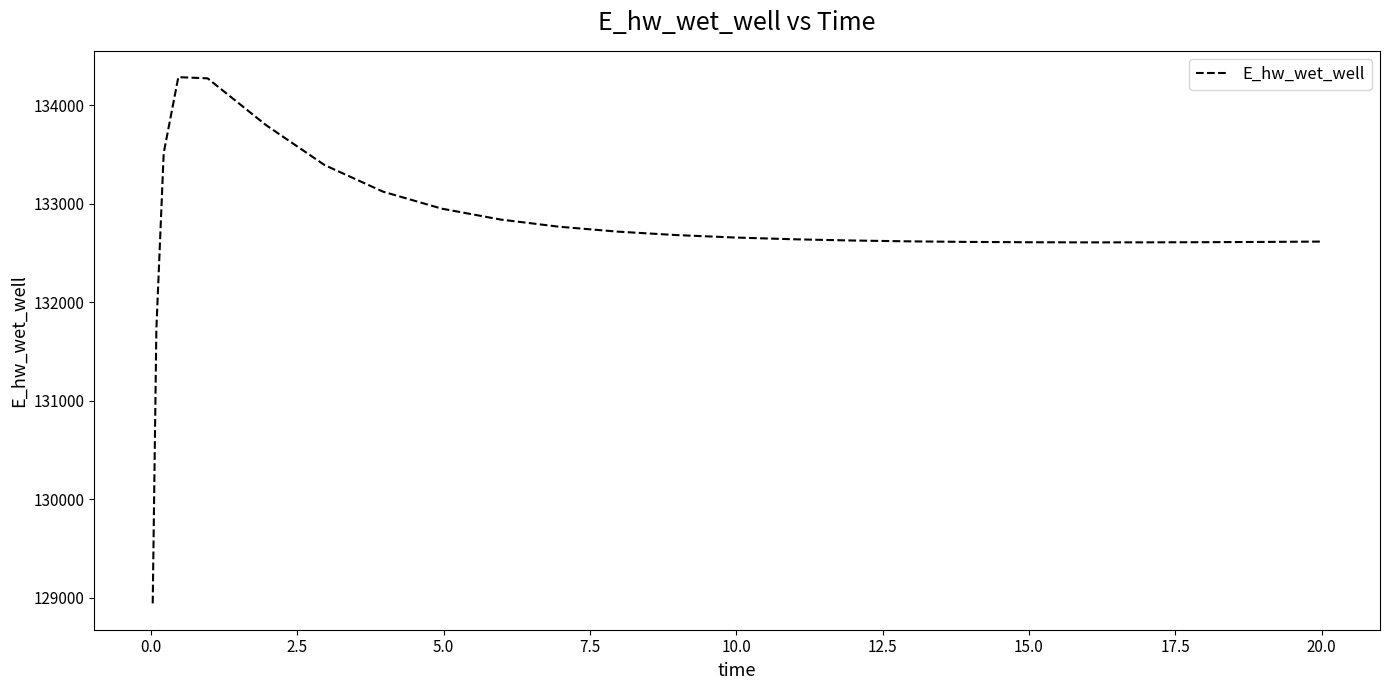

What is the maximum value shown in the chart?

134283.9